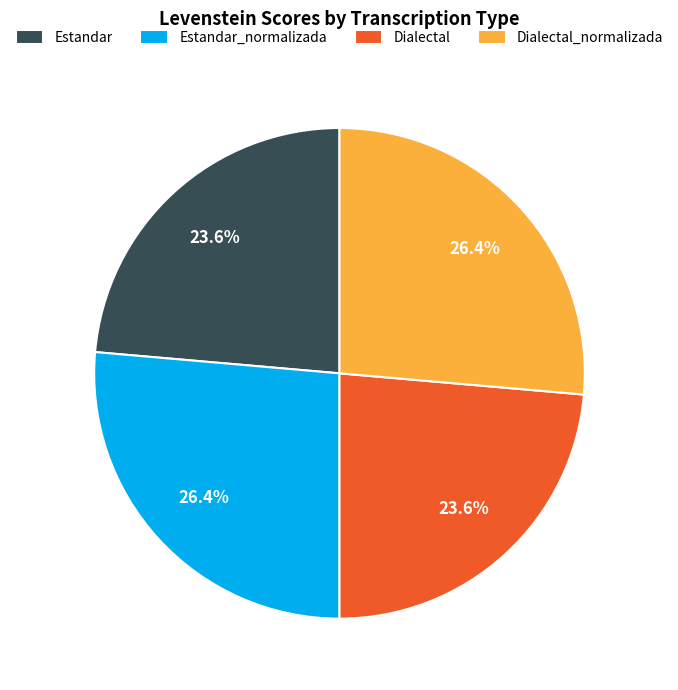

To the nearest percent, what portion does Estandar_normalizada represent?

26%